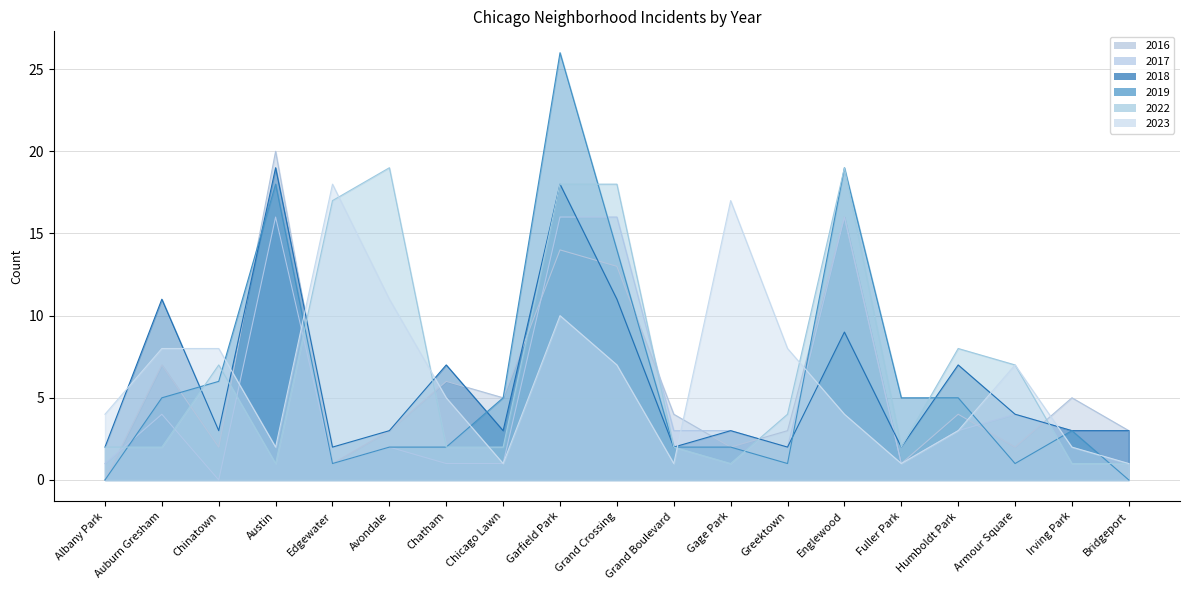

What is the difference between the highest and lowest values at Bridgeport?

3